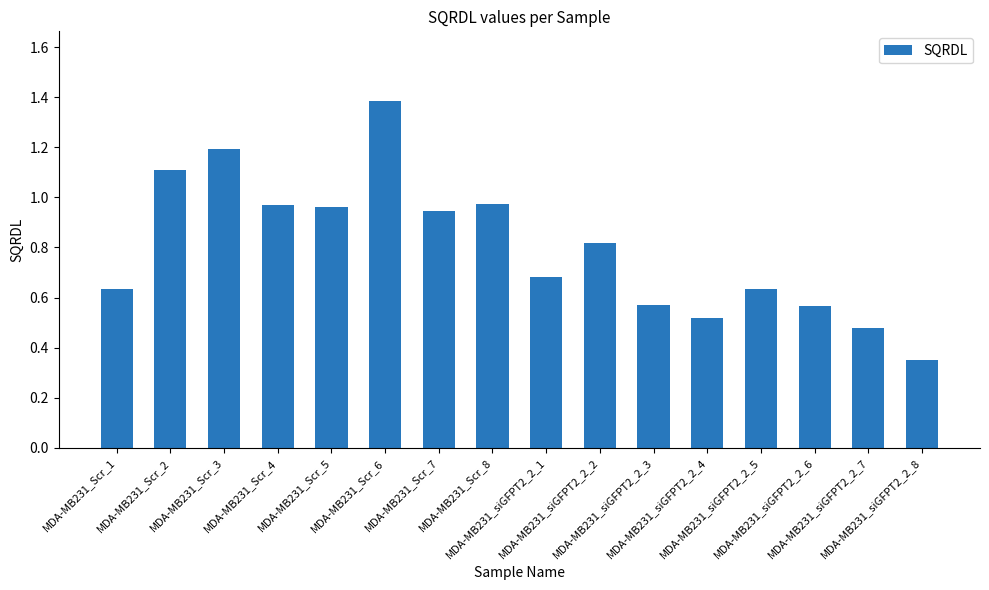

What is the sum of all values?

12.8